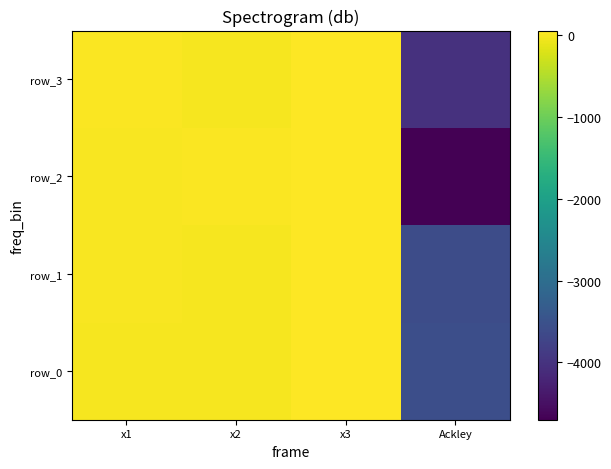

Which series has the widest spread of values?

row_2